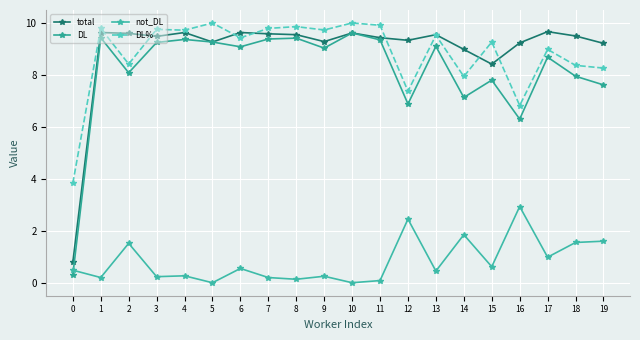

Between 8 and 10, which series saw the biggest shift?

DL